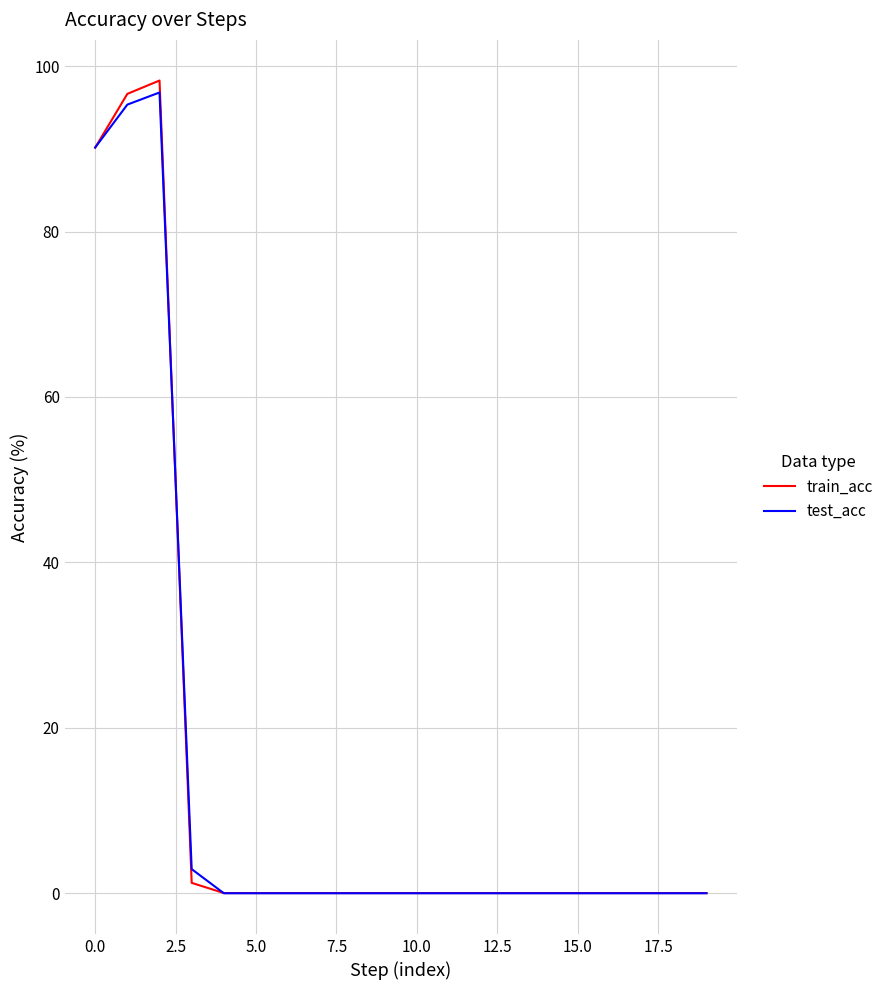

What is the sum of all test_acc values?

285.5